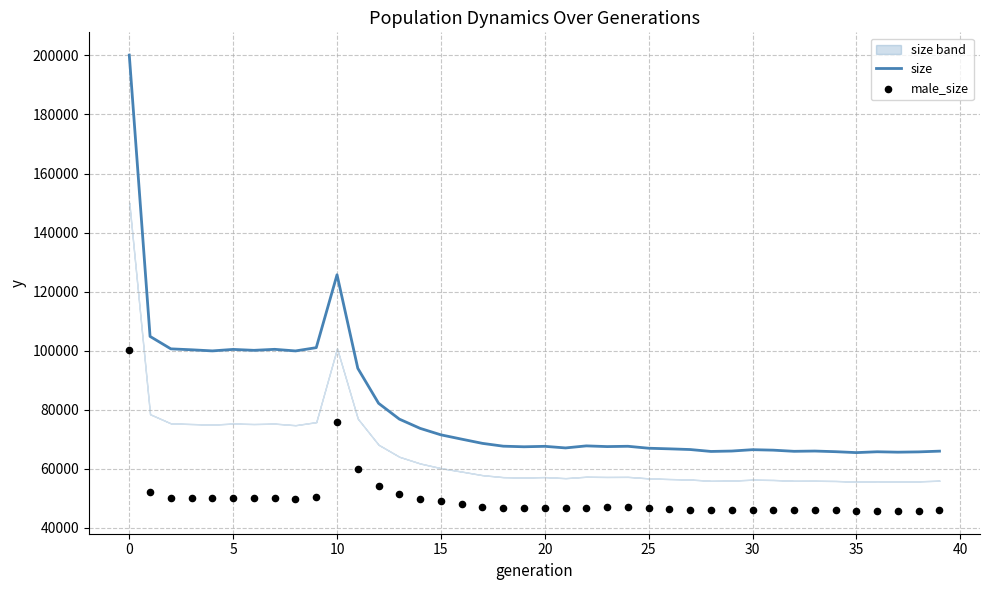

What is the minimum value for size?

65489